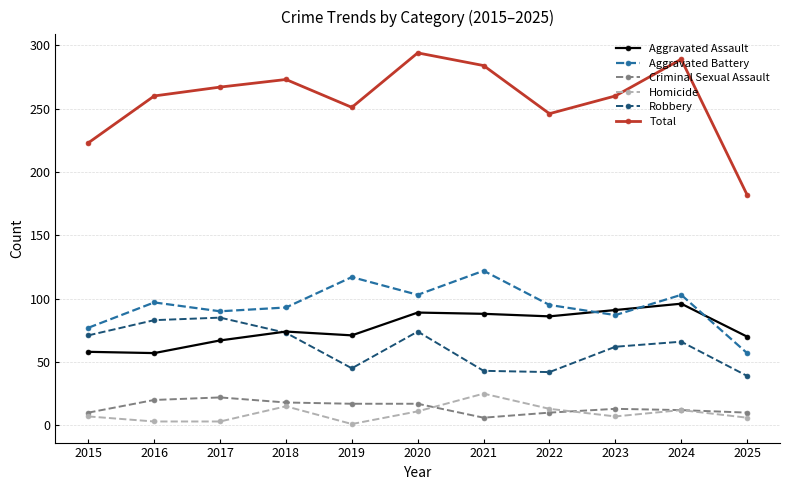

Which series has the widest spread of values?

Total